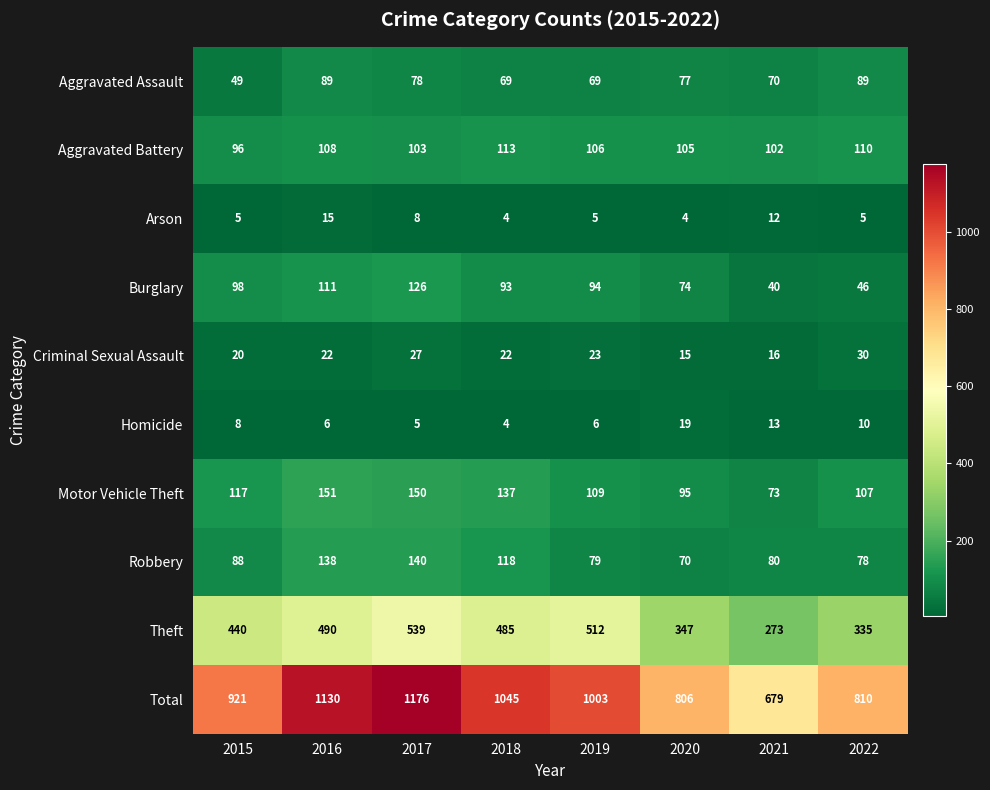

How many series are shown in this chart?

10